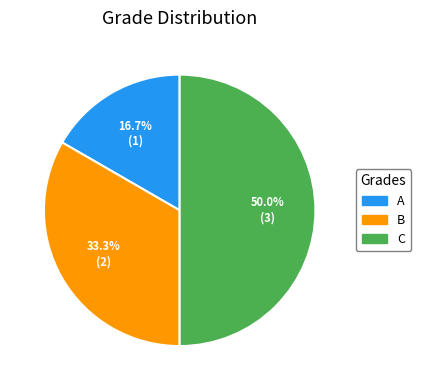

What percentage do B and C together represent?

83.3%